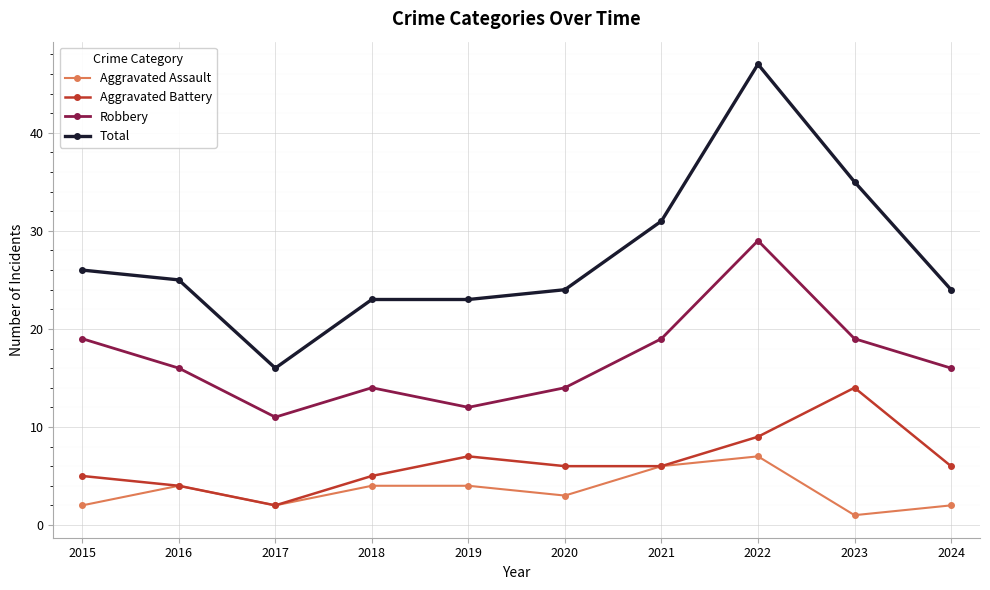

What is the highest value of the Aggravated Battery series?

14